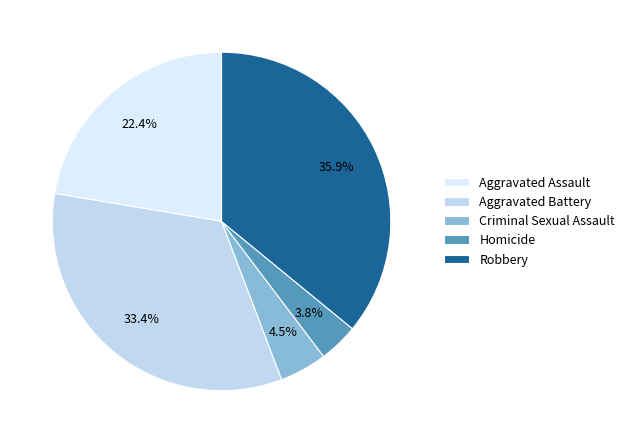

Is it true that Aggravated Assault is 22% of the pie?

True